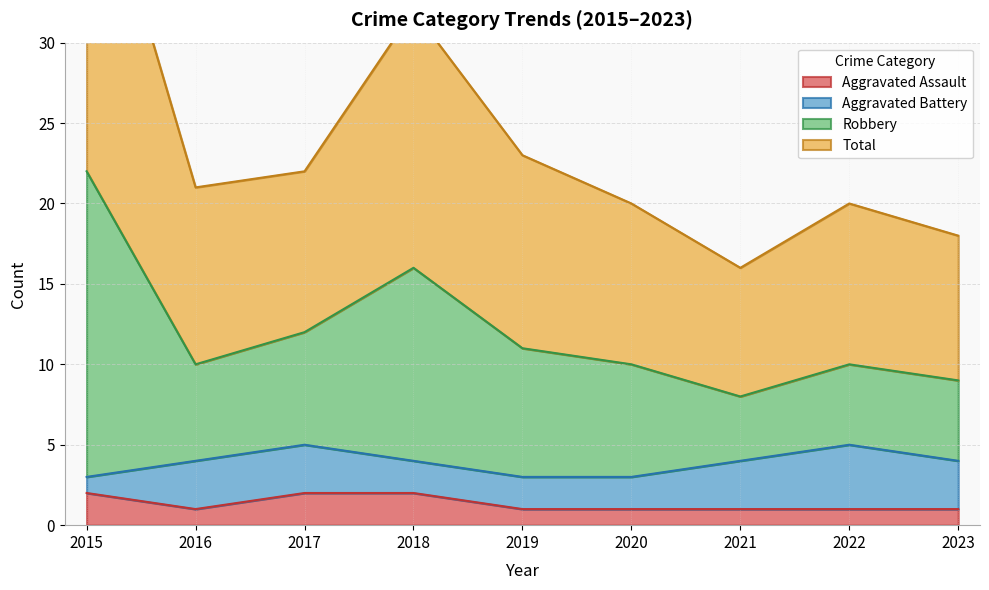

The value of Aggravated Assault at 2023 is 2. True or false?

False